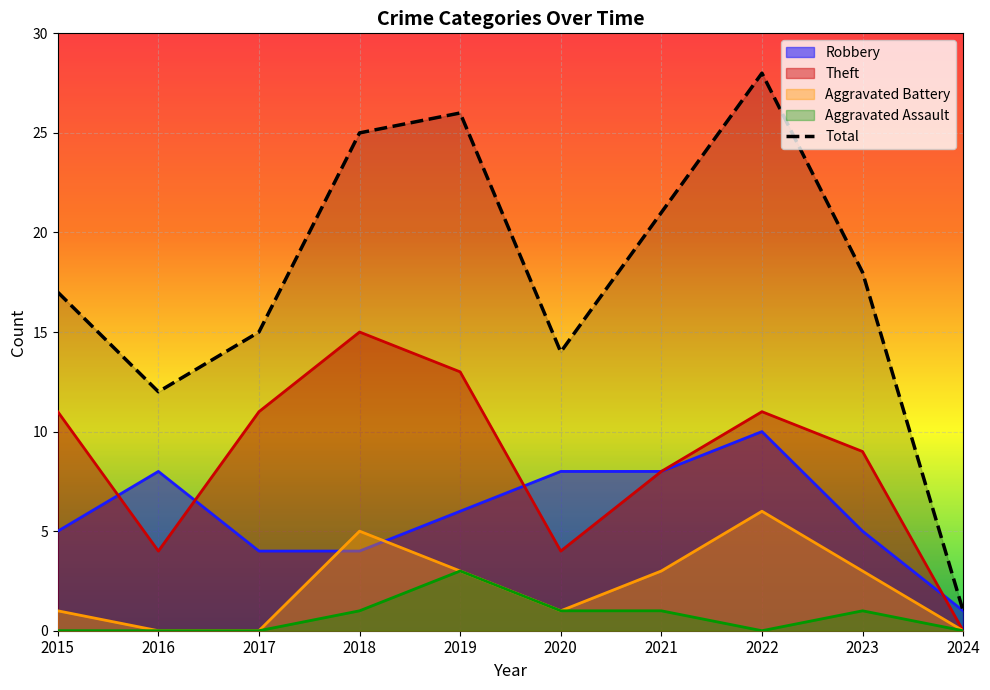

Read the value at 2015, to the nearest 5.

15